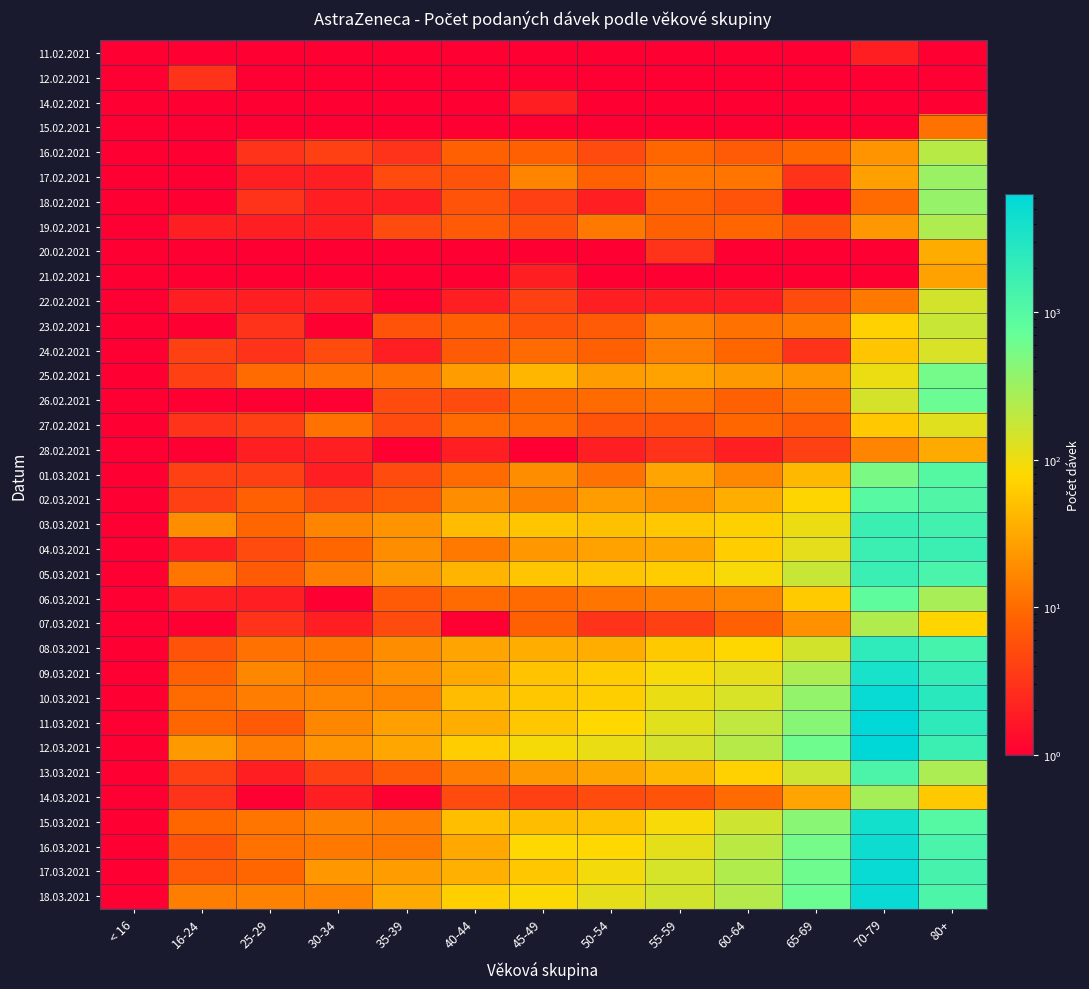

What is the greatest value displayed?

6302